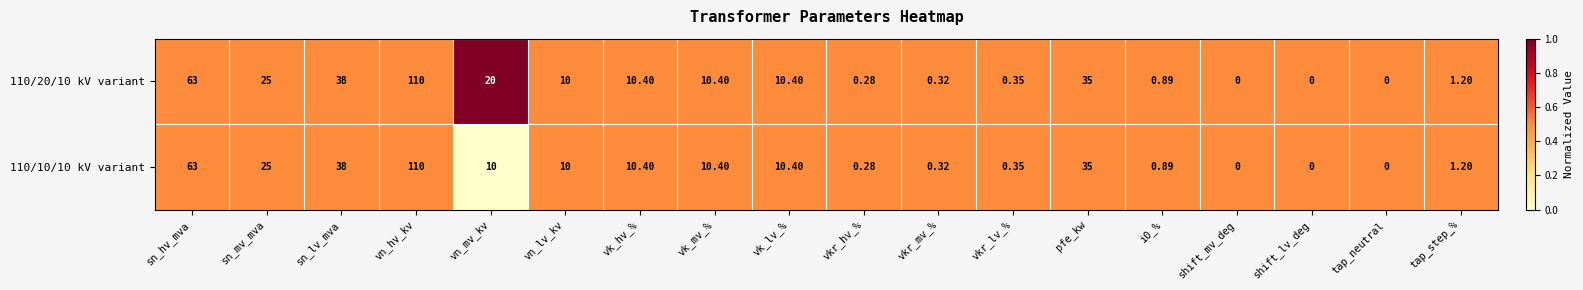

At which label does 110/20/10 kV variant reach its peak?

vn_hv_kv